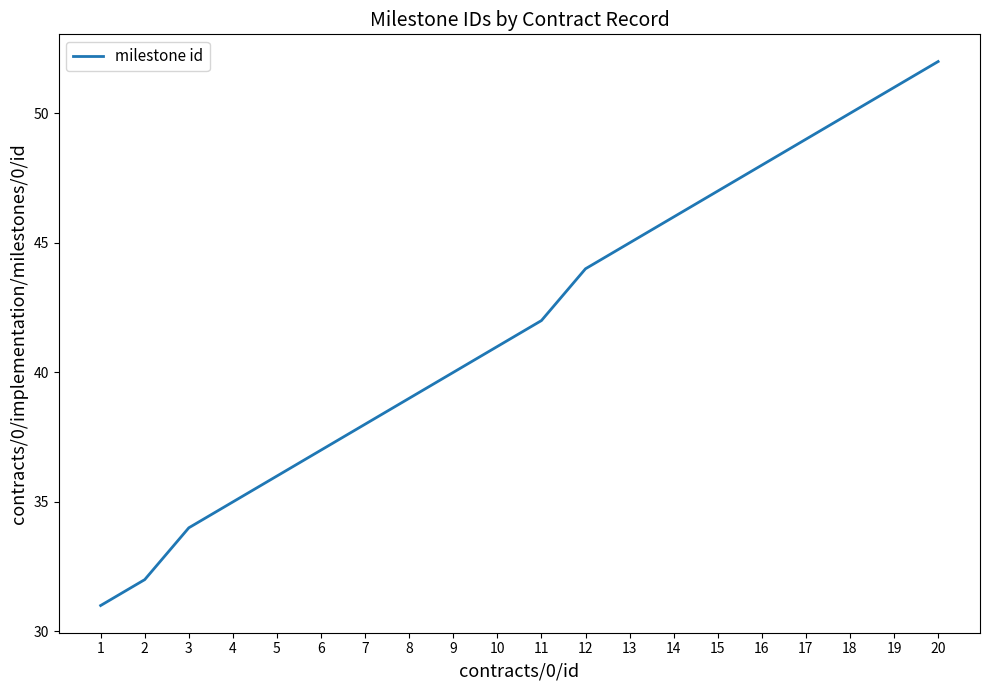

What is the change in value from 4 to 19?

+16